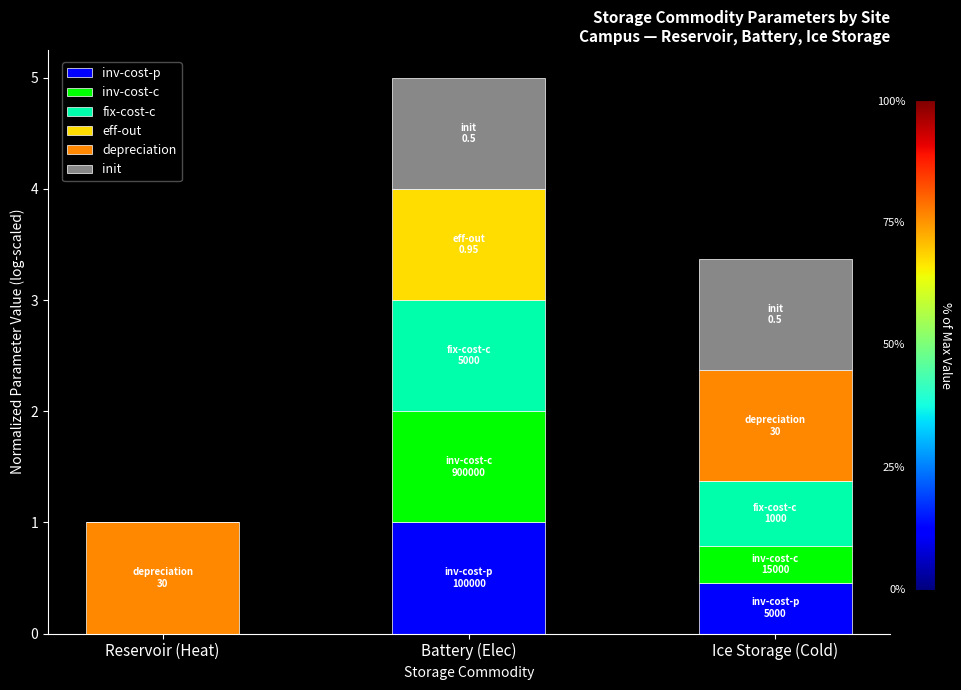

What is the maximum value for inv-cost-p?

1.0